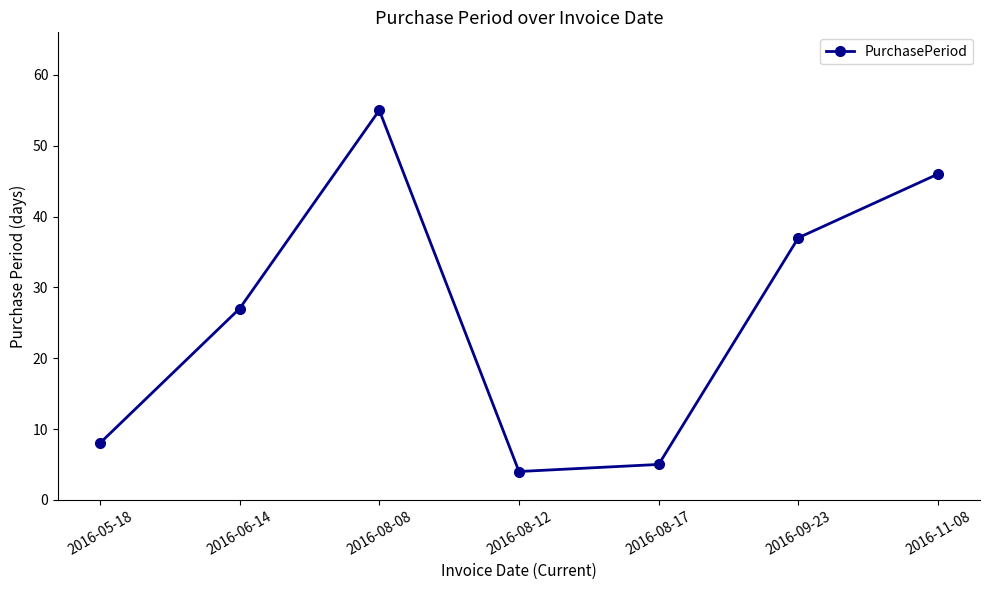

List the labels in order of value, largest first.

2016-08-08, 2016-11-08, 2016-09-23, 2016-06-14, 2016-05-18, 2016-08-17, 2016-08-12